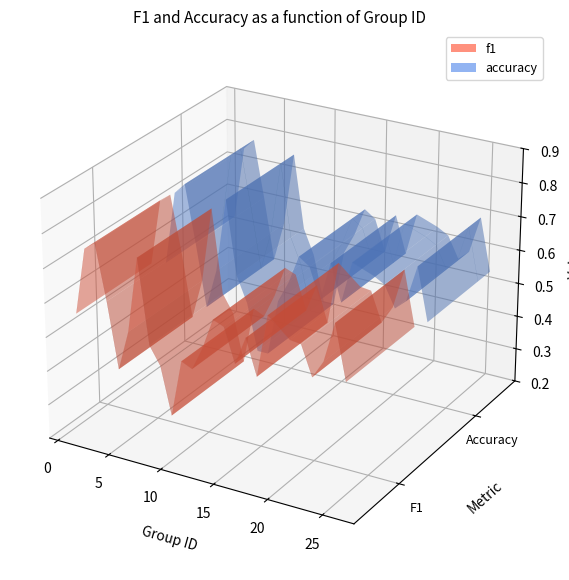

Reading left to right, list all the values displayed in this chart.

group_id: 1.0	2.0	3.0	4.0	5.0	6.0	7.0	8.0	9.0	10.0	11.0	12.0	13.0	14.0	15.0	16.0	17.0	18.0	19.0	21.0	22.0	23.0	24.0	25.0	26.0
f1: 0.6	0.8	0.8	0.6	0.4	0.5	0.8	0.5	0.5	0.3	0.5	0.5	0.6	0.6	0.6	0.5	0.6	0.5	0.7	0.6	0.6	0.6	0.6	0.7	0.6
accuracy: 0.5	0.8	0.8	0.6	0.4	0.5	0.8	0.5	0.5	0.3	0.3	0.5	0.6	0.6	0.6	0.5	0.7	0.5	0.7	0.6	0.6	0.6	0.6	0.7	0.5